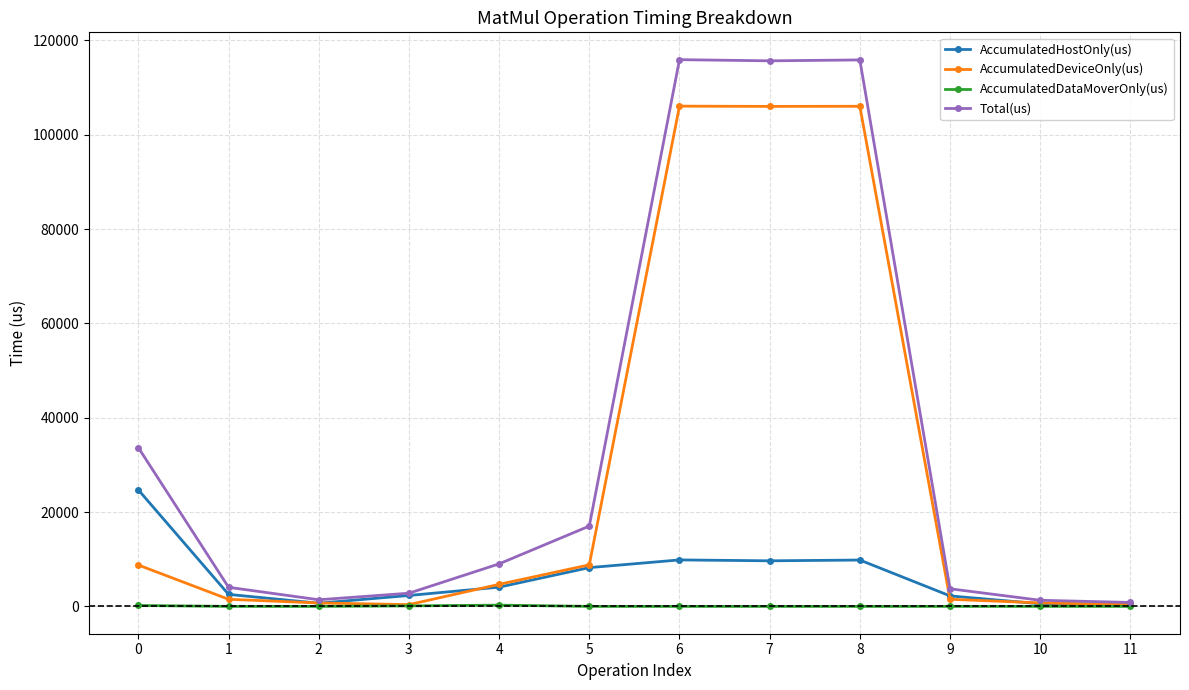

What is the greatest value displayed?

115917.0